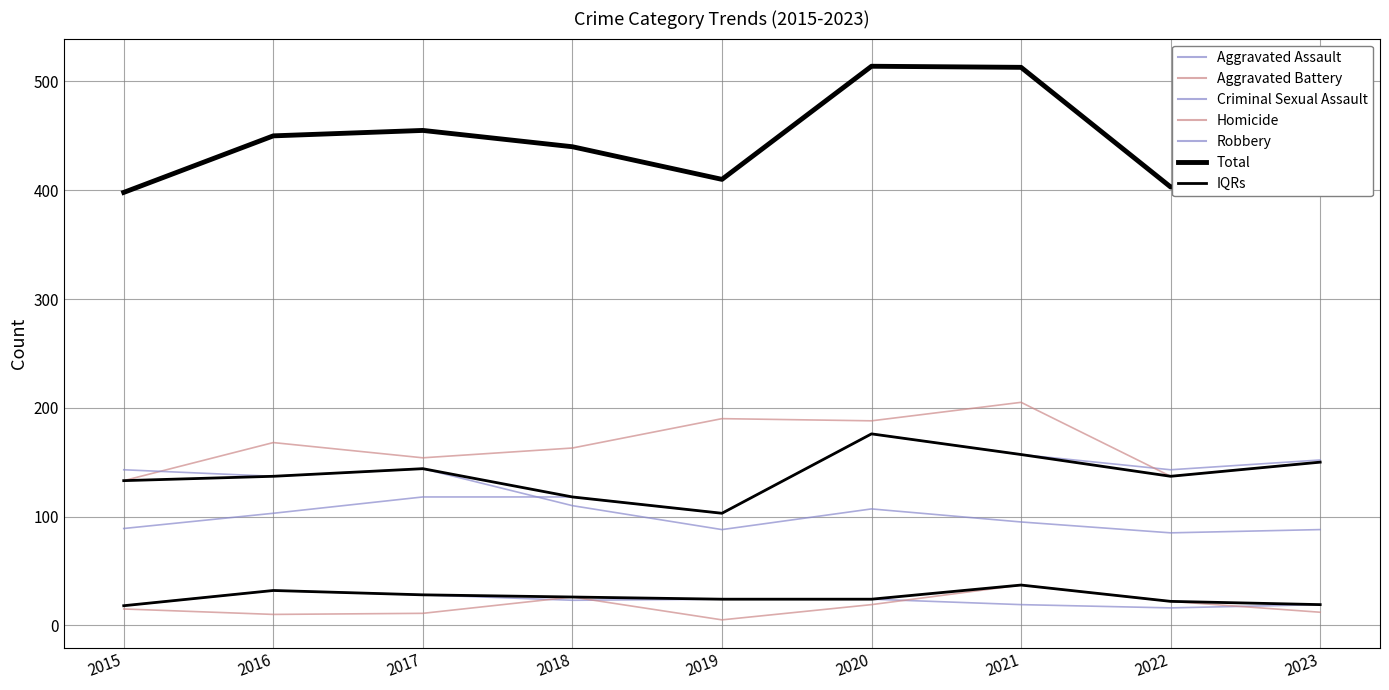

What is the value of the Criminal Sexual Assault point at the 7th from the left?

19